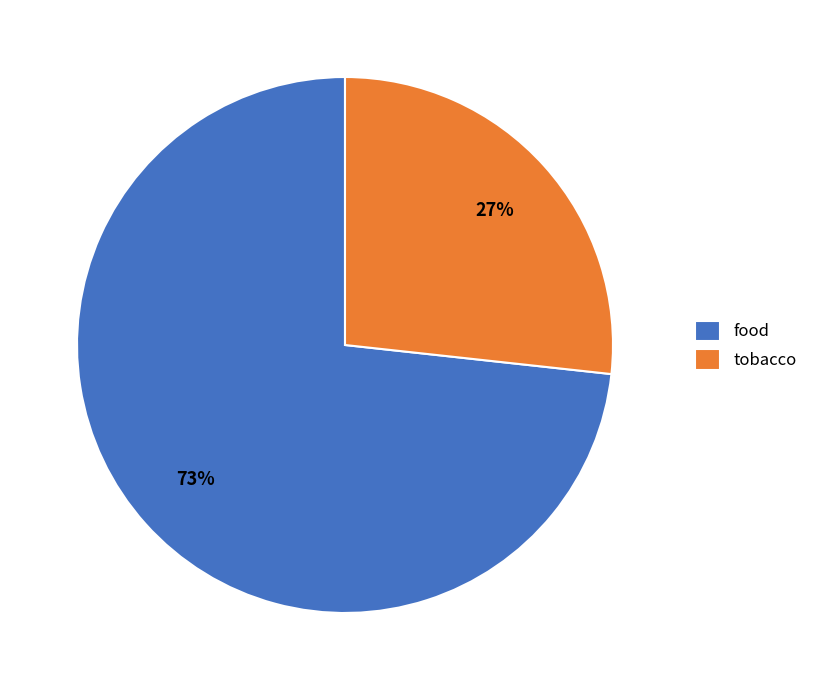

Do food and tobacco together represent more than half of the pie?

Yes